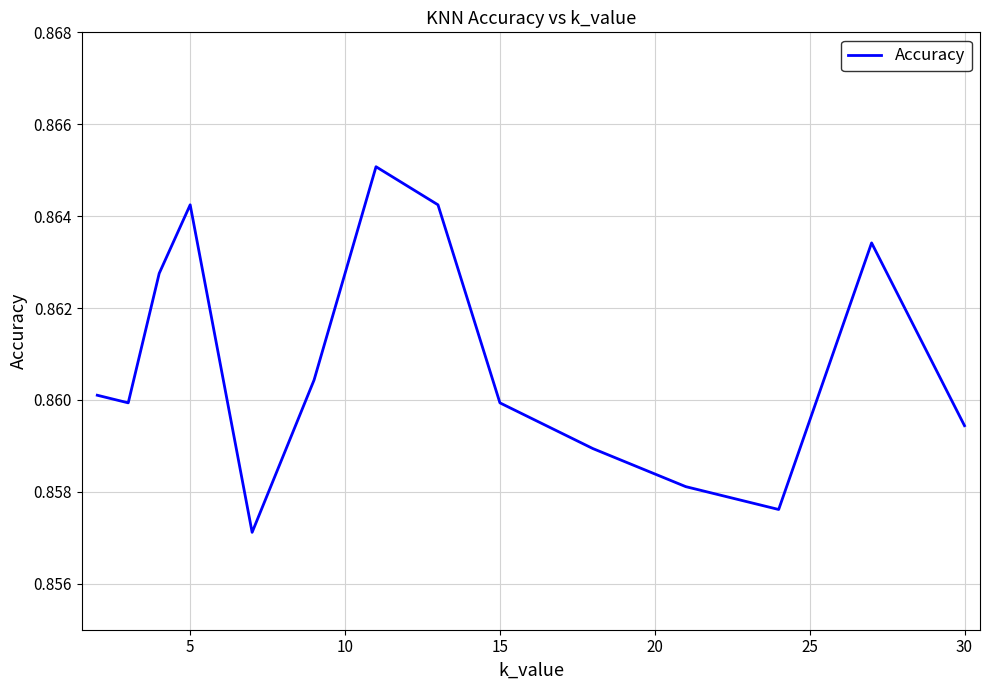

What is the greatest value displayed?

0.9